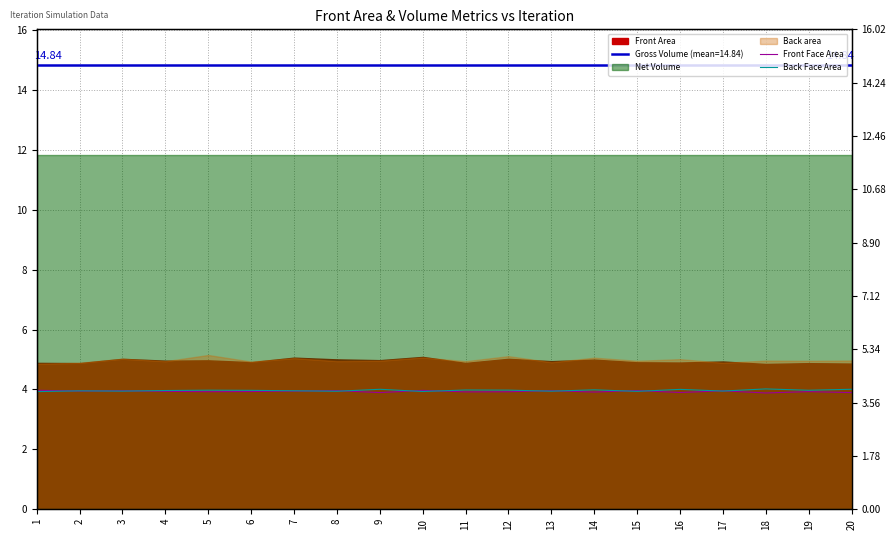

In Front Face Area, how many points are higher than both neighbors (excluding endpoints)?

7